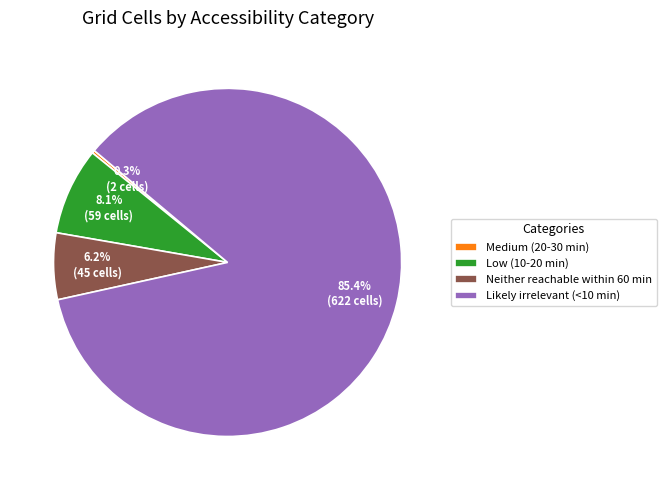

To the nearest percent, what percentage of the pie is Neither reachable within 60 min?

6%